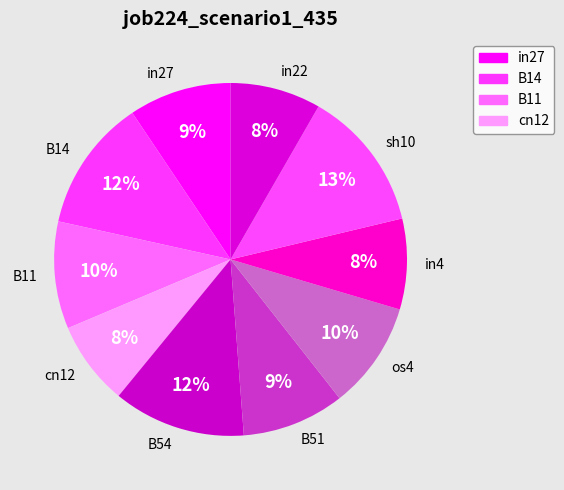

How many slices are in this pie chart?

10